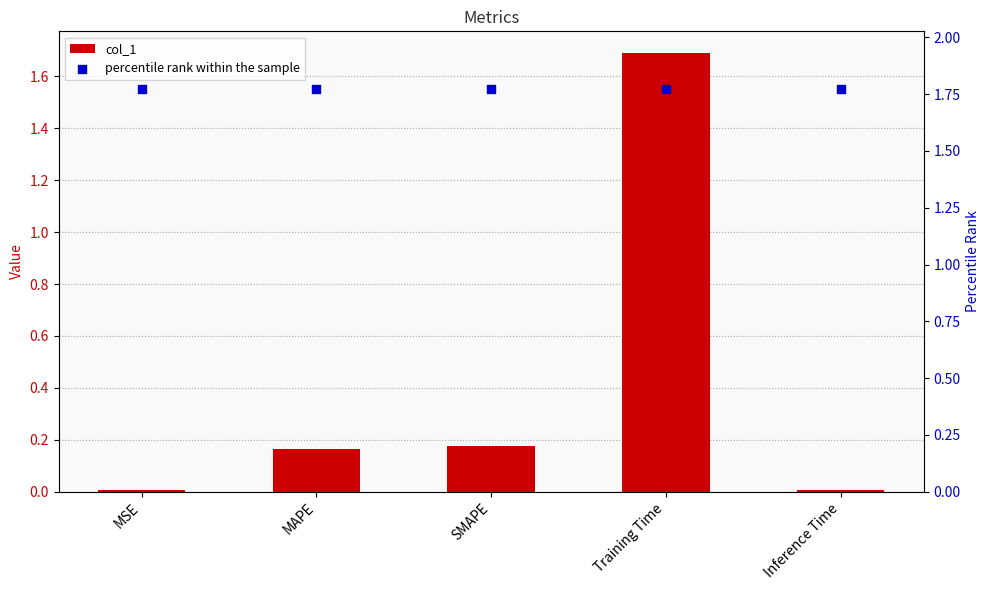

Which series has the widest spread of Y values?

col_1